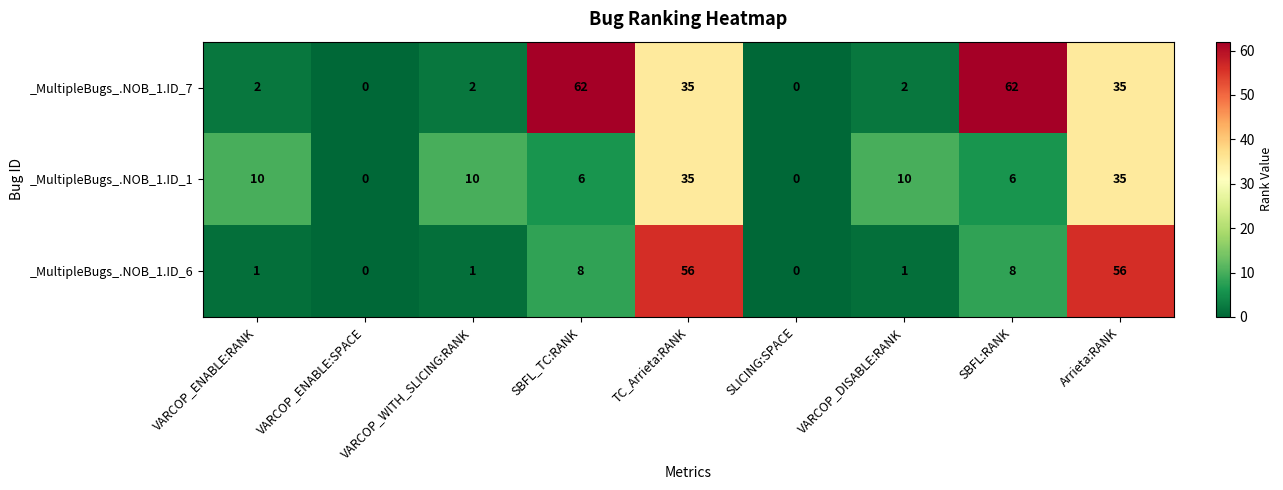

What is the highest value of the _MultipleBugs_.NOB_1.ID_1 series?

35